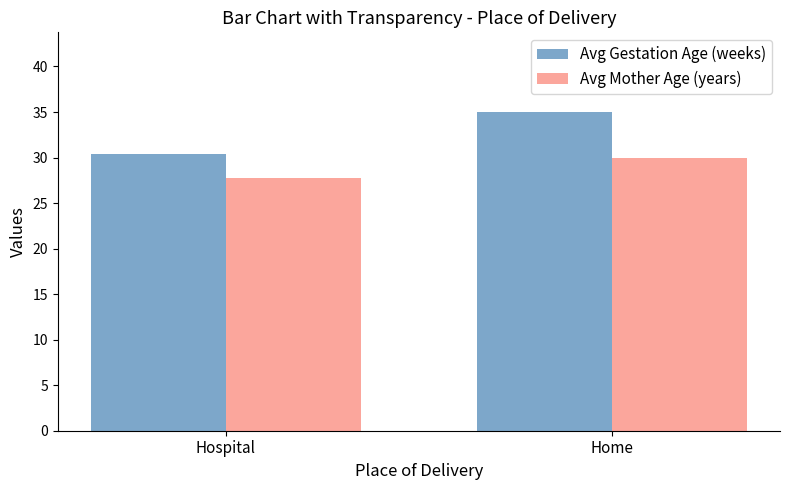

Count the number of categories in the chart.

2